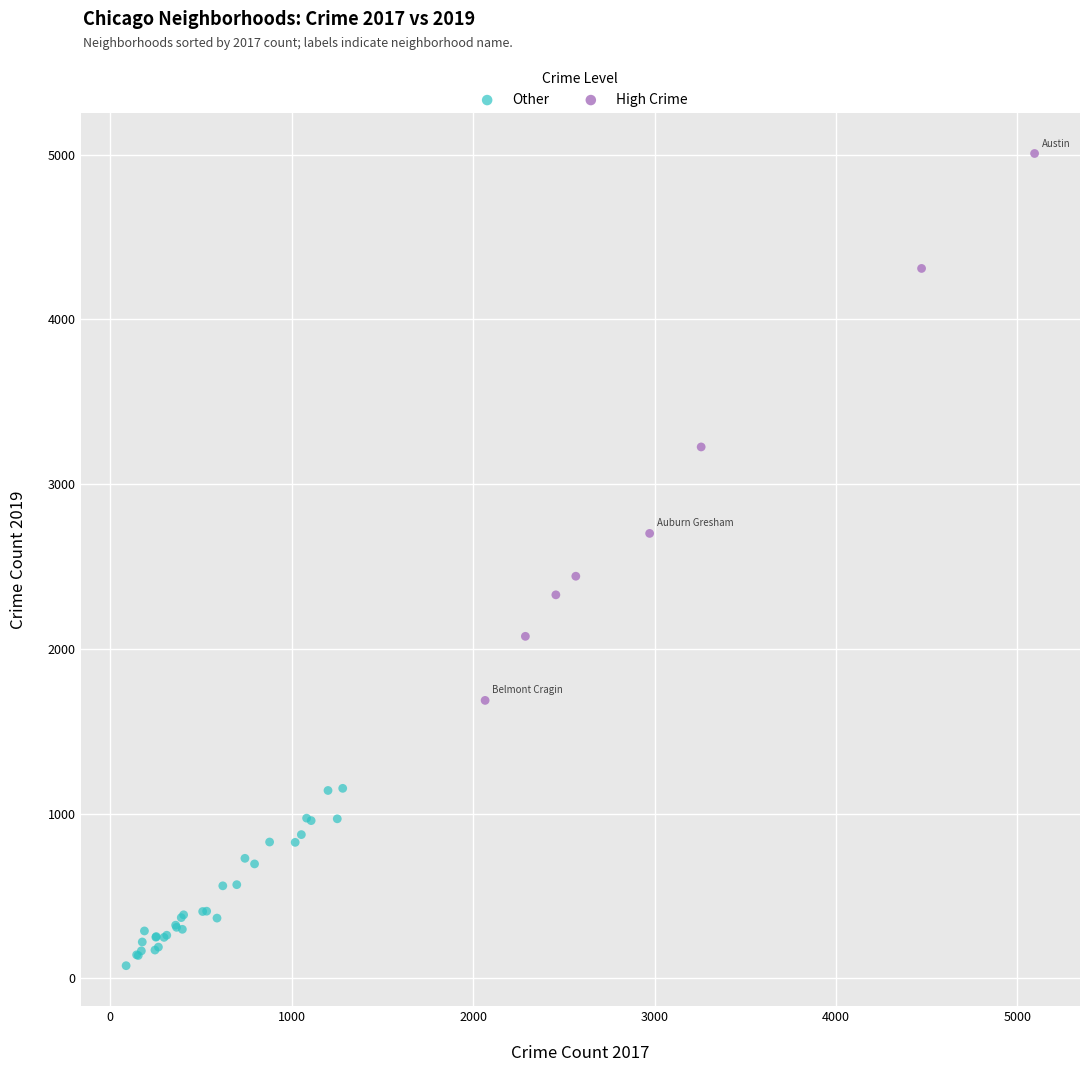

Which series contains the highest Y value?

High Crime